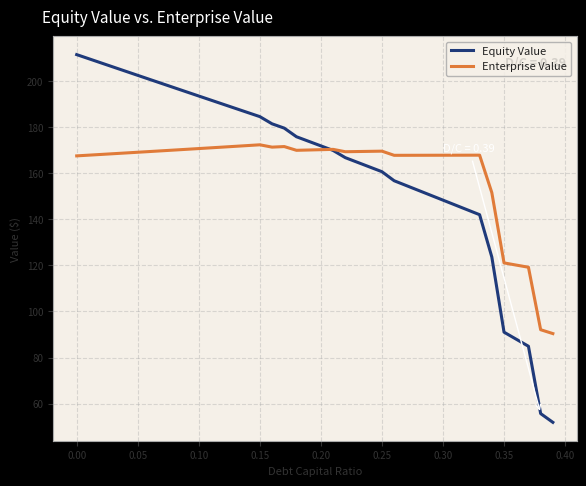

Which series has the widest spread of values?

Equity Value